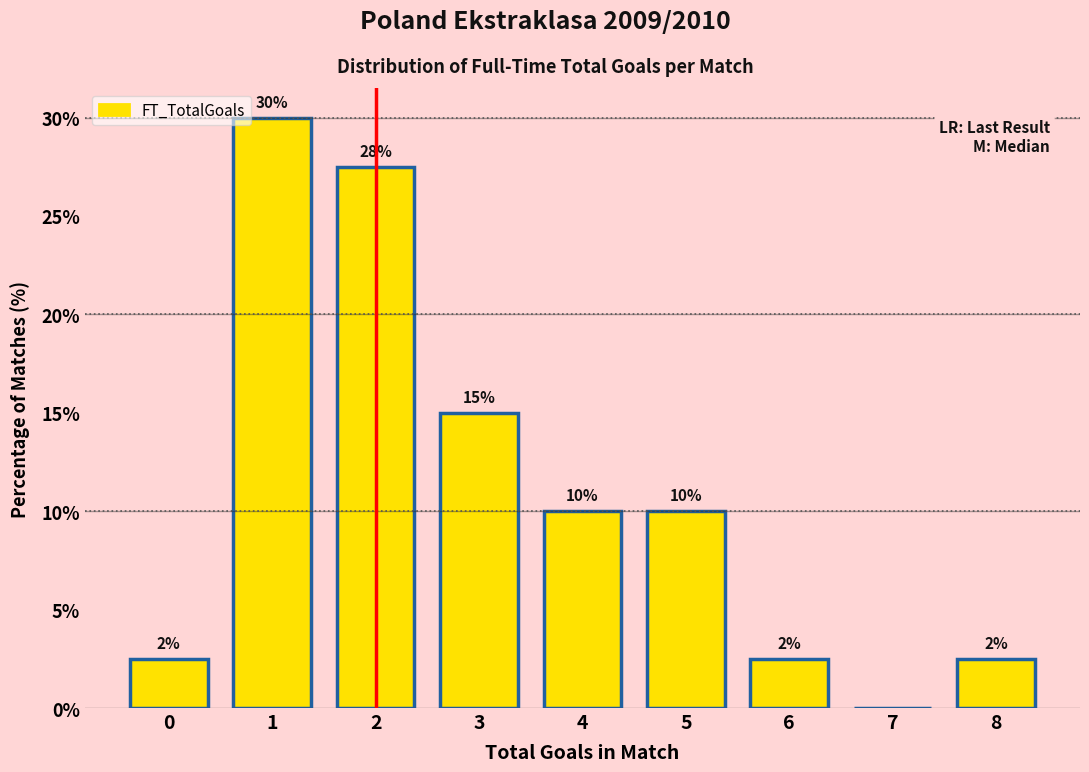

Which range on the x-axis has the tallest bar?

0.5 to 1.5